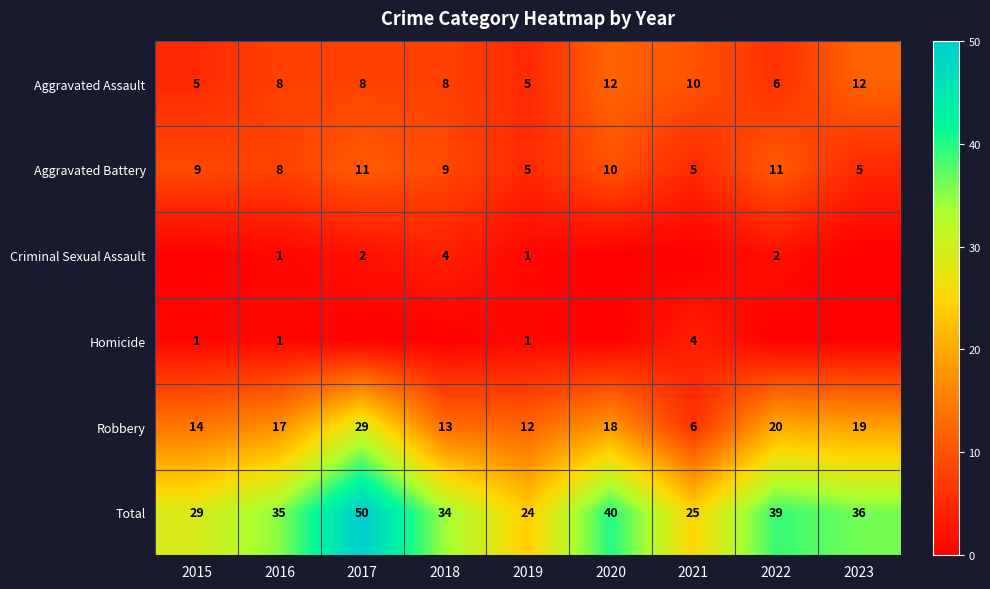

What is the difference between the second highest and second lowest values in the Robbery series?

8